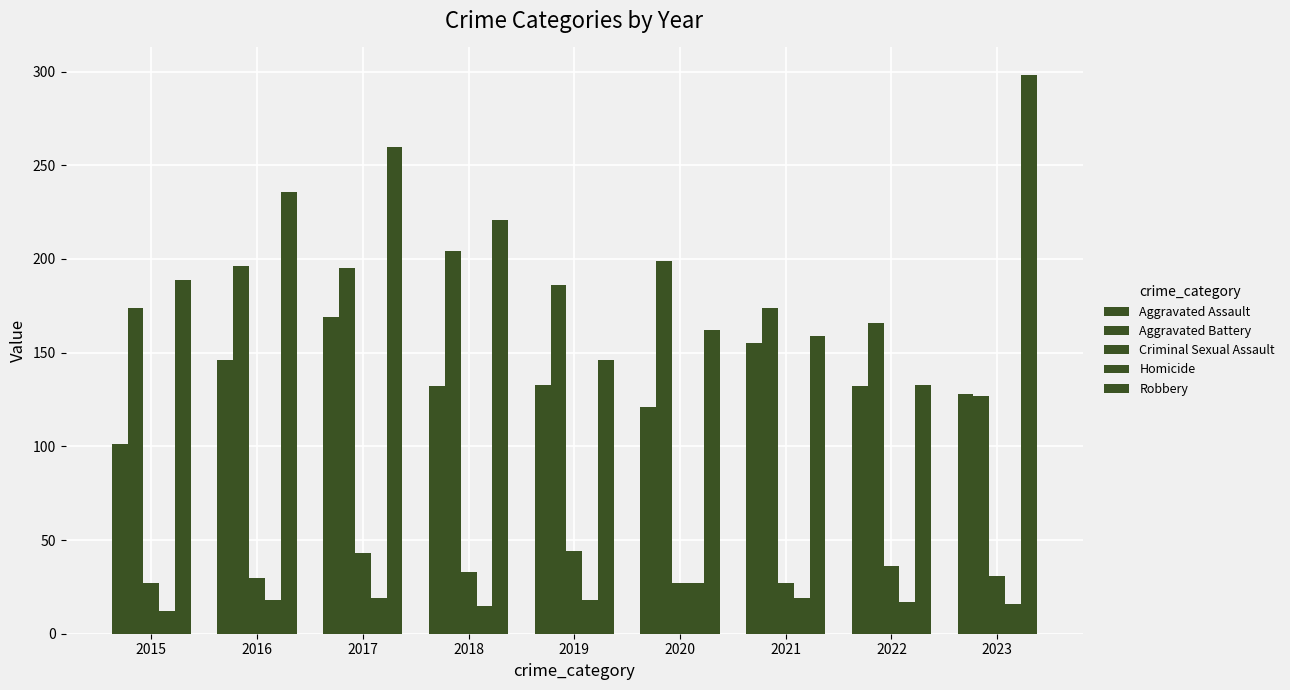

What is the total value across all series at 2020?

536